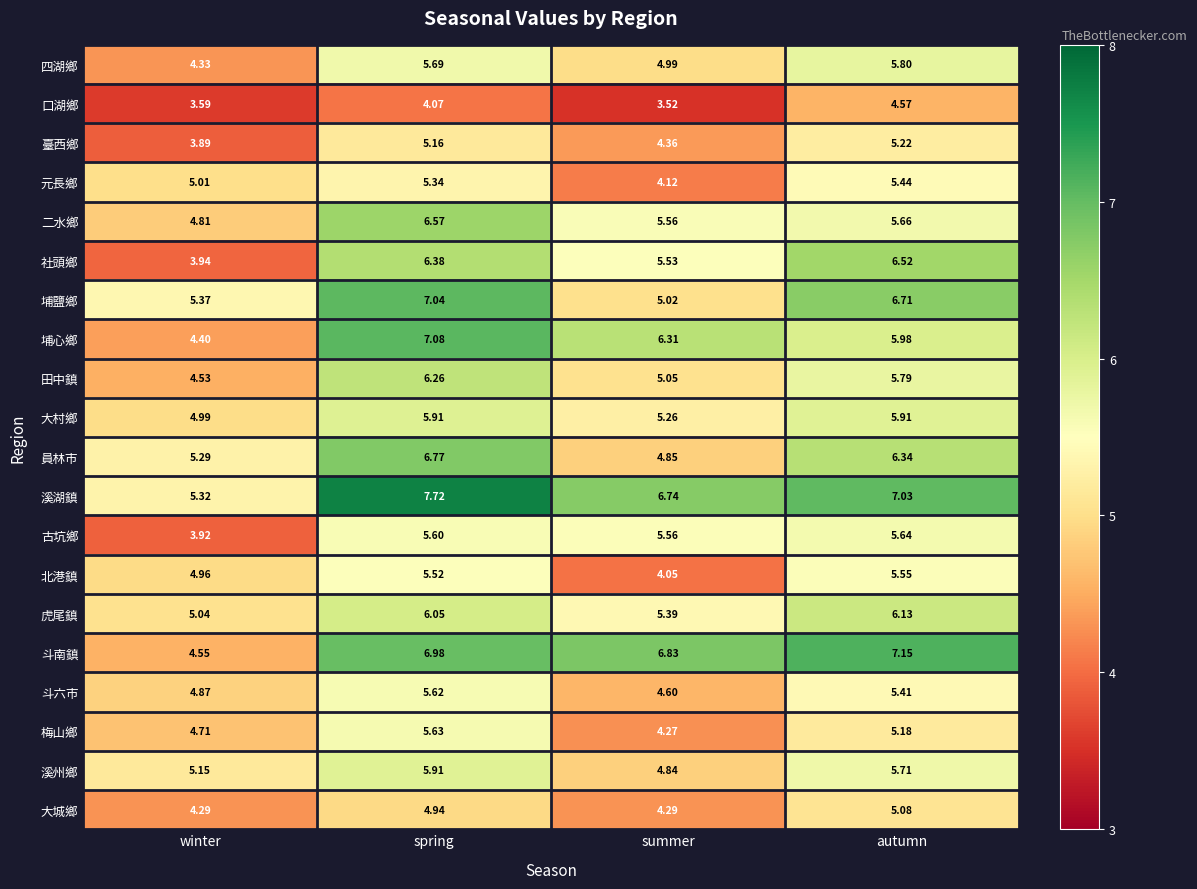

Which category has the lowest value in the 溪湖鎮 series?

winter